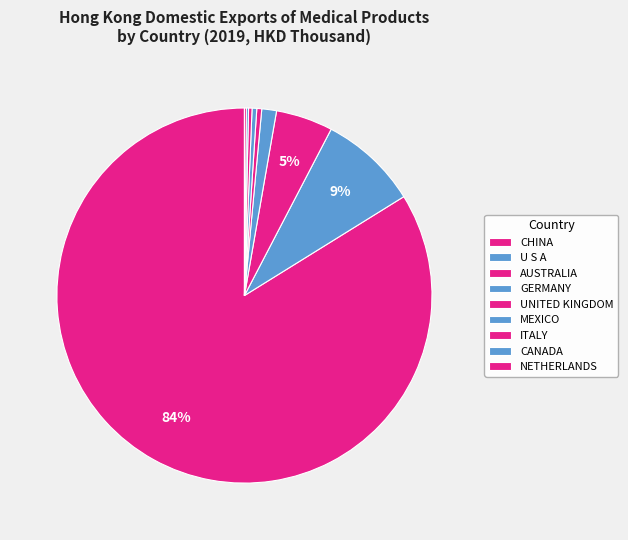

To the nearest percent, what portion does GERMANY represent?

1%